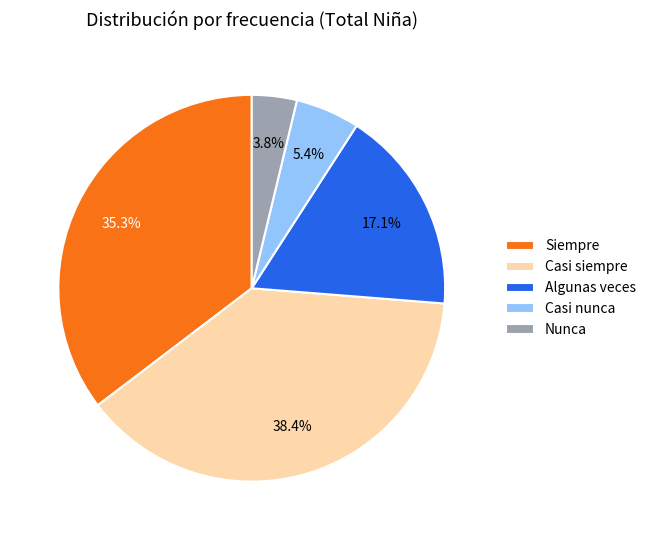

The Nunca slice represents 10% of the pie. True or false?

False